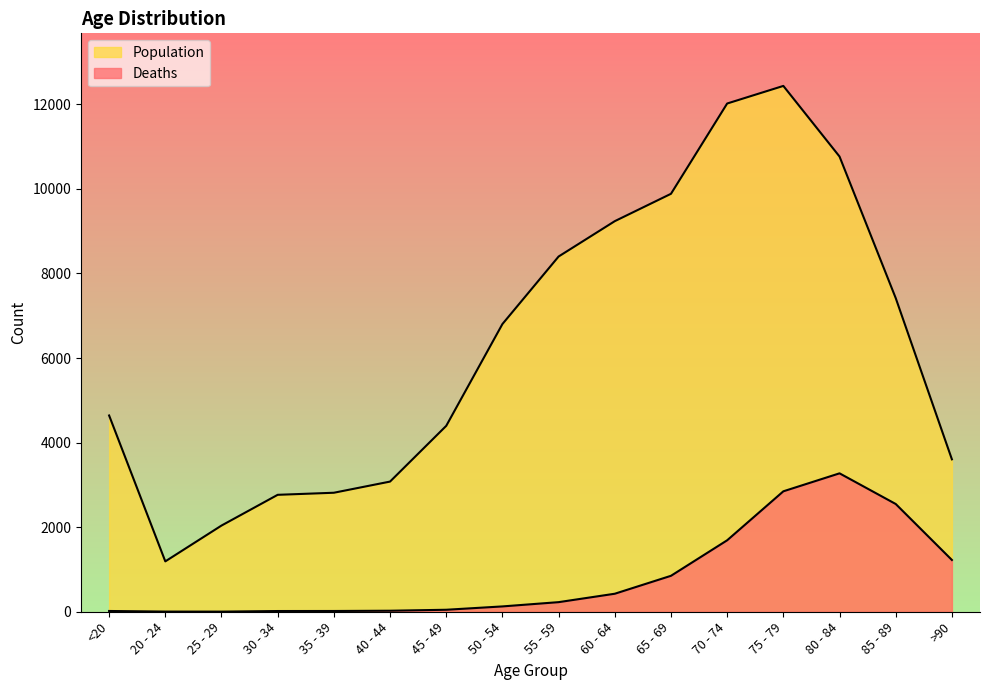

What is the greatest value displayed?

12434